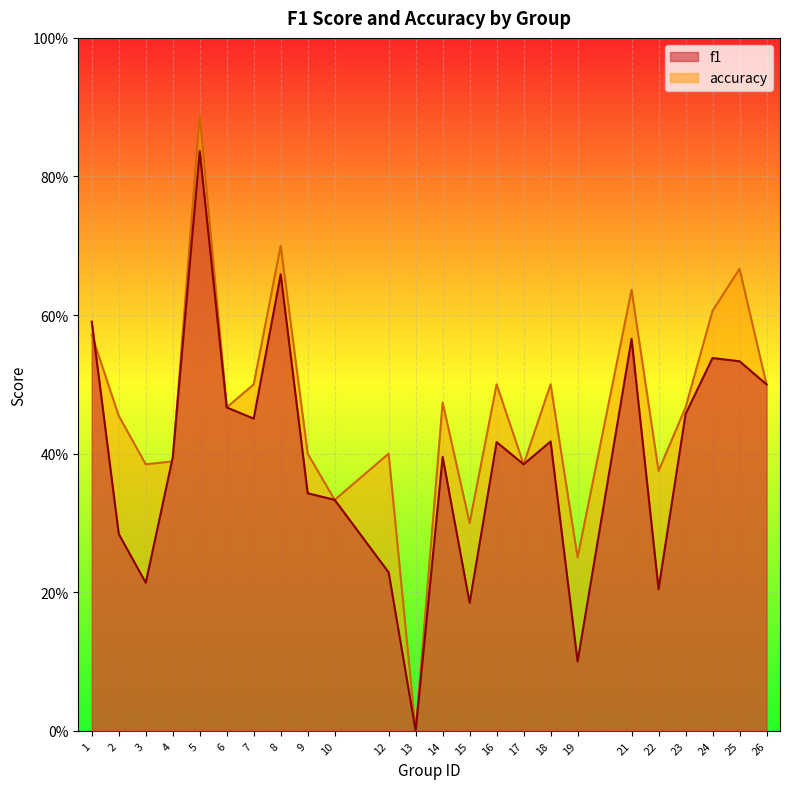

Which series has the largest range (max minus min)?

accuracy